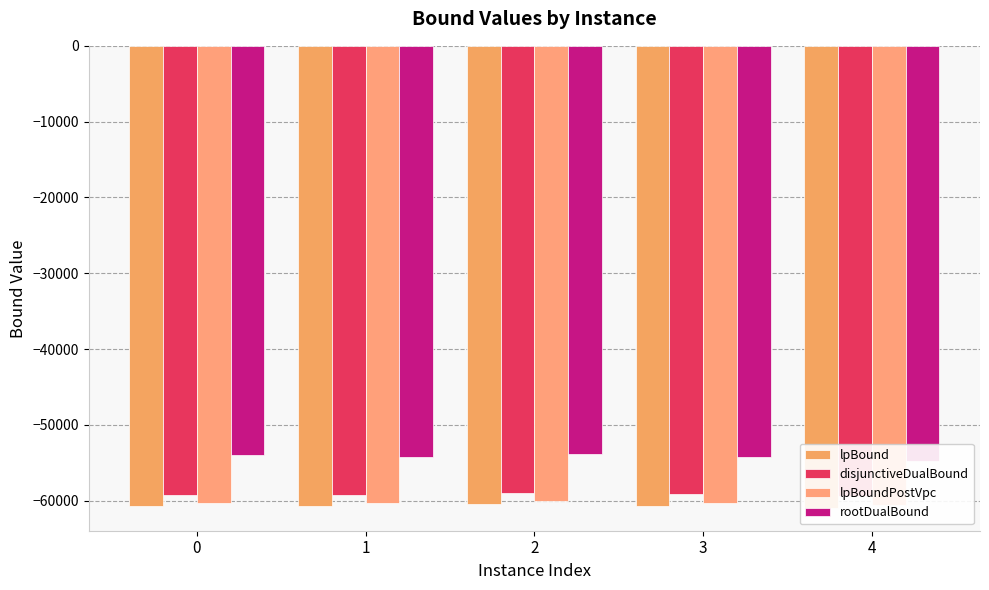

What are all the series names shown in the legend?

lpBound, disjunctiveDualBound, lpBoundPostVpc, rootDualBound